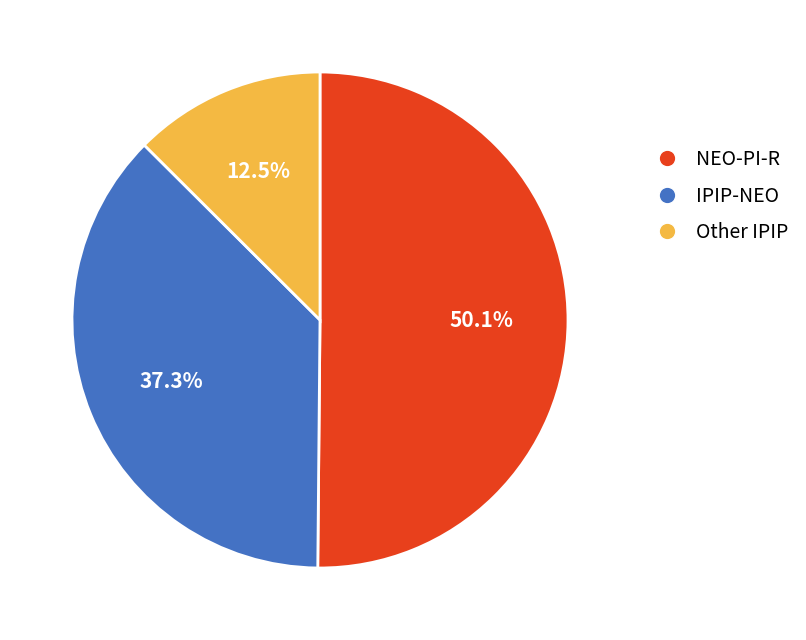

Which category accounts for the majority?

NEO-PI-R